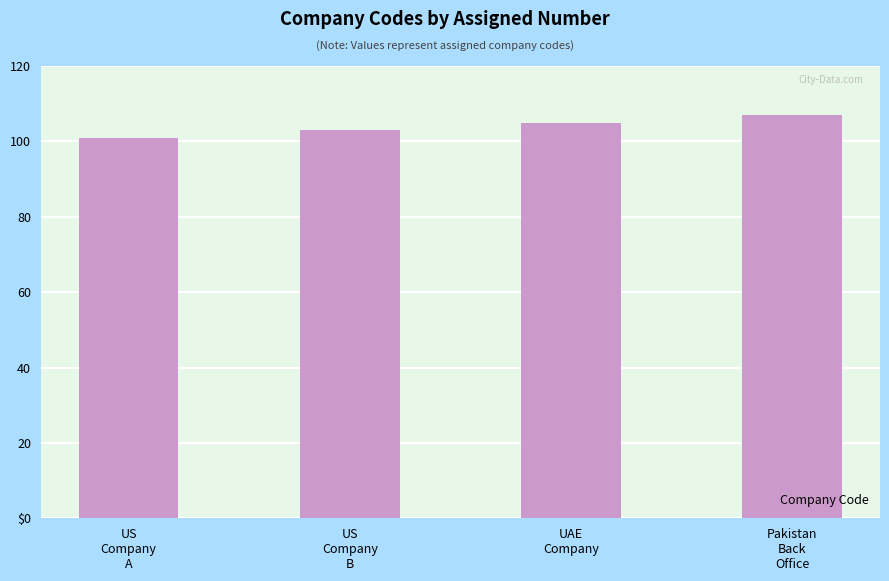

Are the bars grouped side by side (vs. stacked)?

No